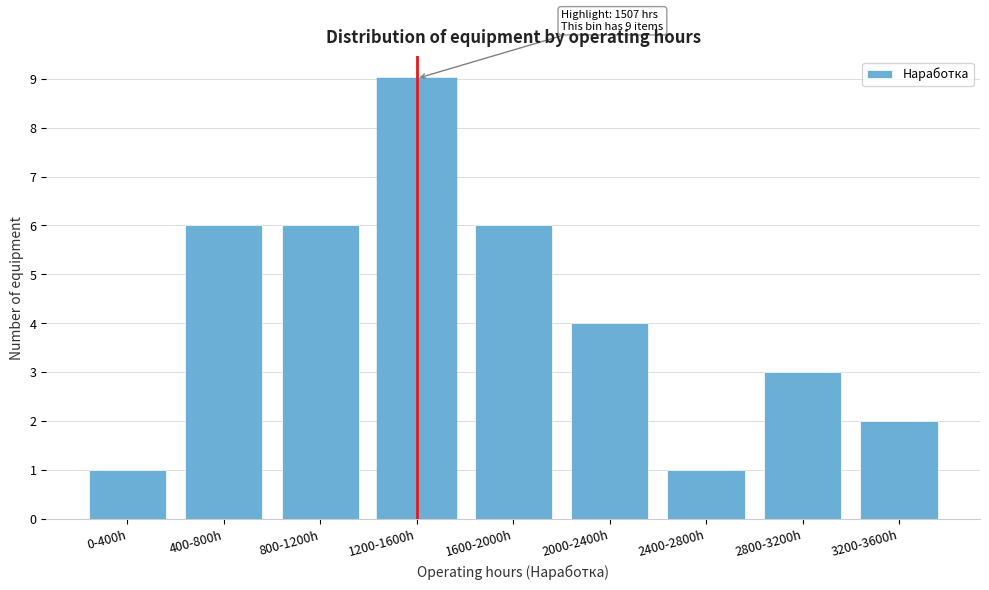

Reading right to left, list all the values displayed in this chart.

3200-3600h=2	2800-3200h=3	2400-2800h=1	2000-2400h=4	1600-2000h=6	1200-1600h=9	800-1200h=6	400-800h=6	0-400h=1